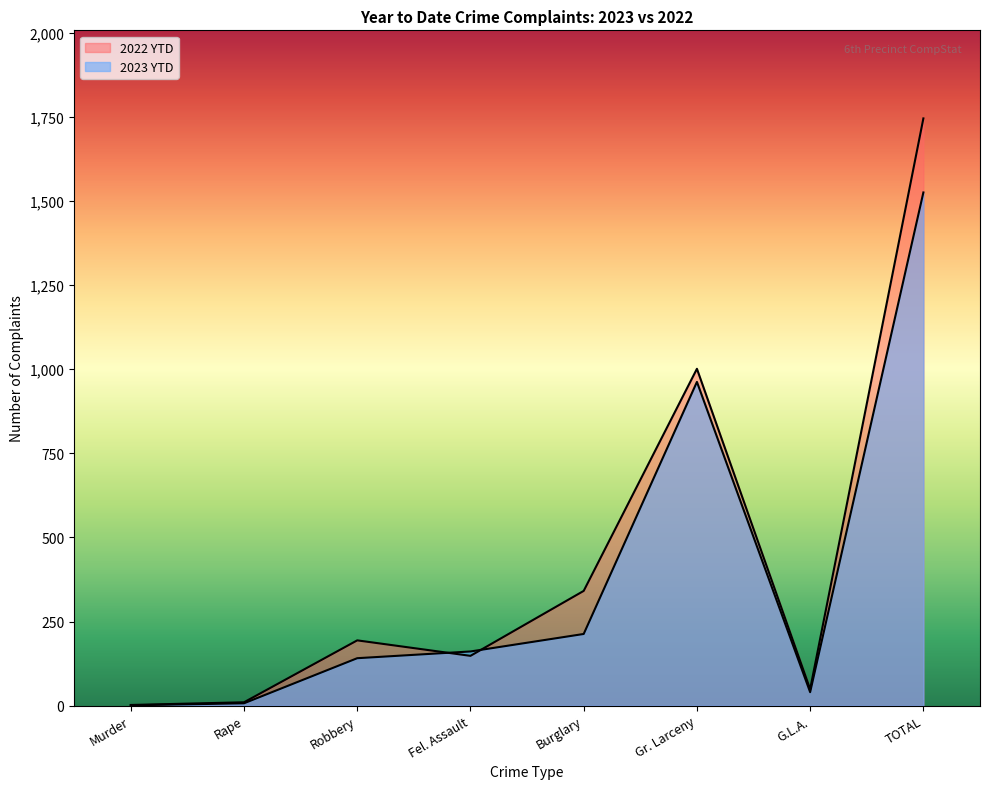

What is the highest value of the 2023 YTD series?

1525